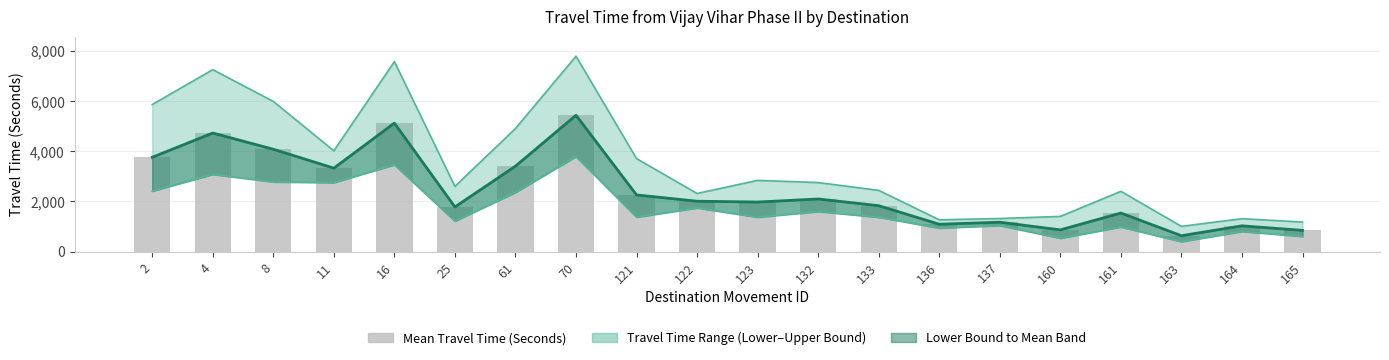

Rank the categories by value from lowest to highest.

163, 165, 160, 164, 136, 137, 161, 25, 133, 123, 122, 132, 121, 11, 61, 2, 8, 4, 16, 70